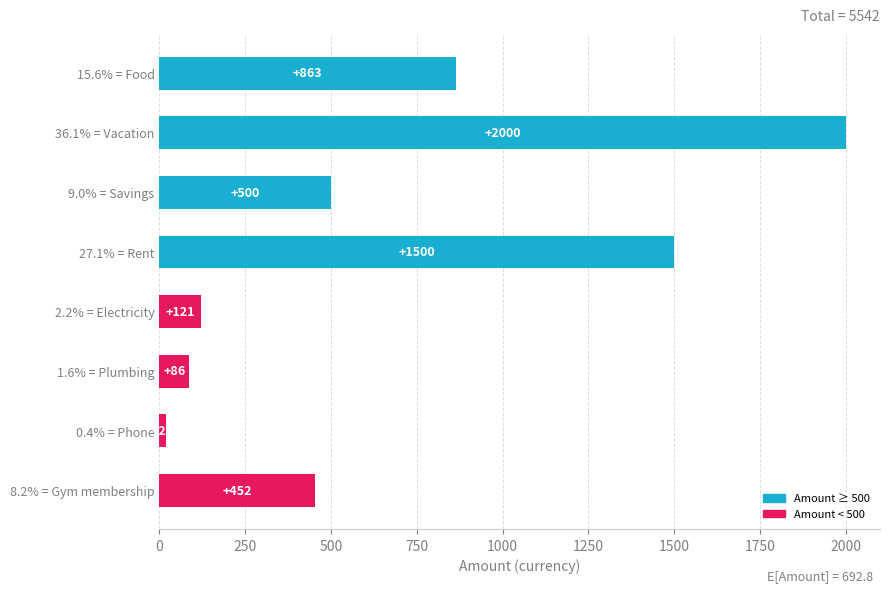

Reading top to bottom, list all the values displayed in this chart.

15.6% = Food=863	36.1% = Vacation=2000	9.0% = Savings=500	27.1% = Rent=1500	2.2% = Electricity=121	1.6% = Plumbing=86	0.4% = Phone=20	8.2% = Gym membership=452